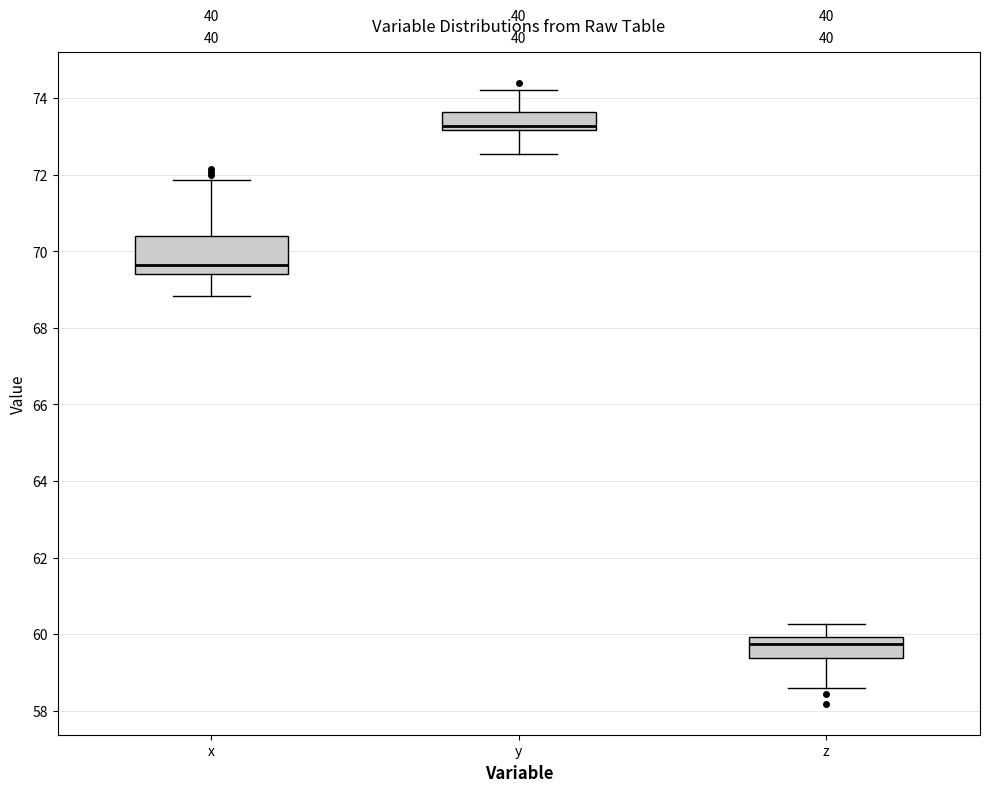

Reading left to right, read every box against the y-axis: the position of its median line, the range the box covers, and the ends of its whiskers. The values are not printed on the chart, so give them approximately, as read against the axis.

x: median 69.6, box 69.4 to 70.4, whiskers 68.8 to 71.8
y: median 73.2 (just above the box's lower edge), box 73.2 to 73.6, whiskers 72.6 to 74.2
z: median 59.8, box 59.4 to 60.0, whiskers 58.6 to 60.2